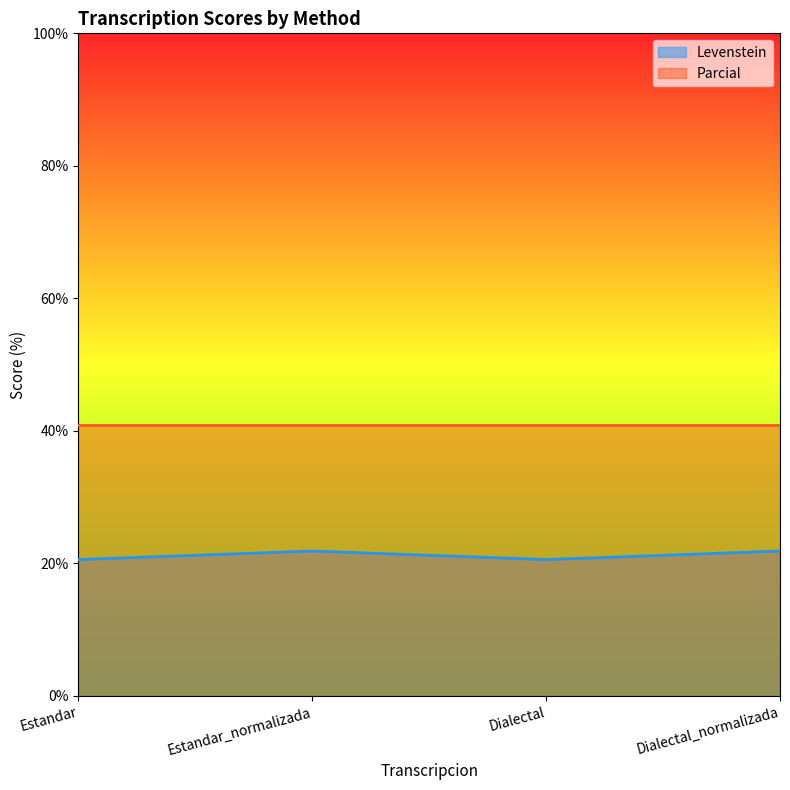

The value at Dialectal is 20.6. True or false?

True